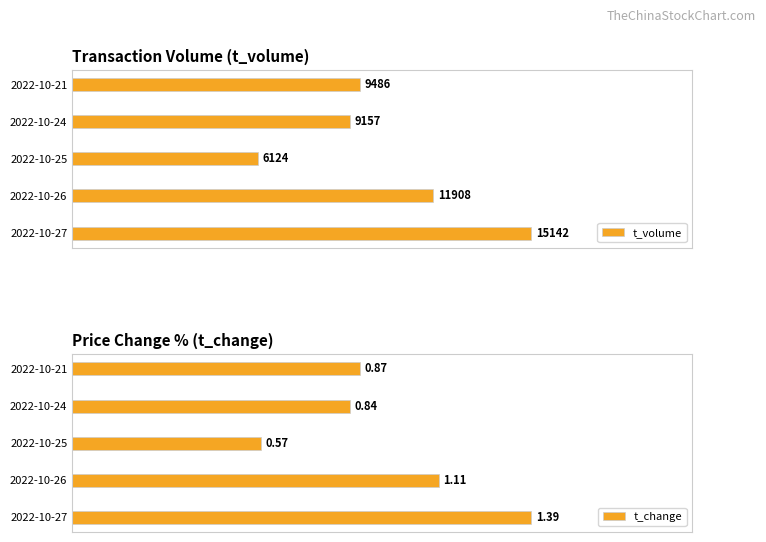

The value of t_change at 2022-10-26 is 0.8. True or false?

True